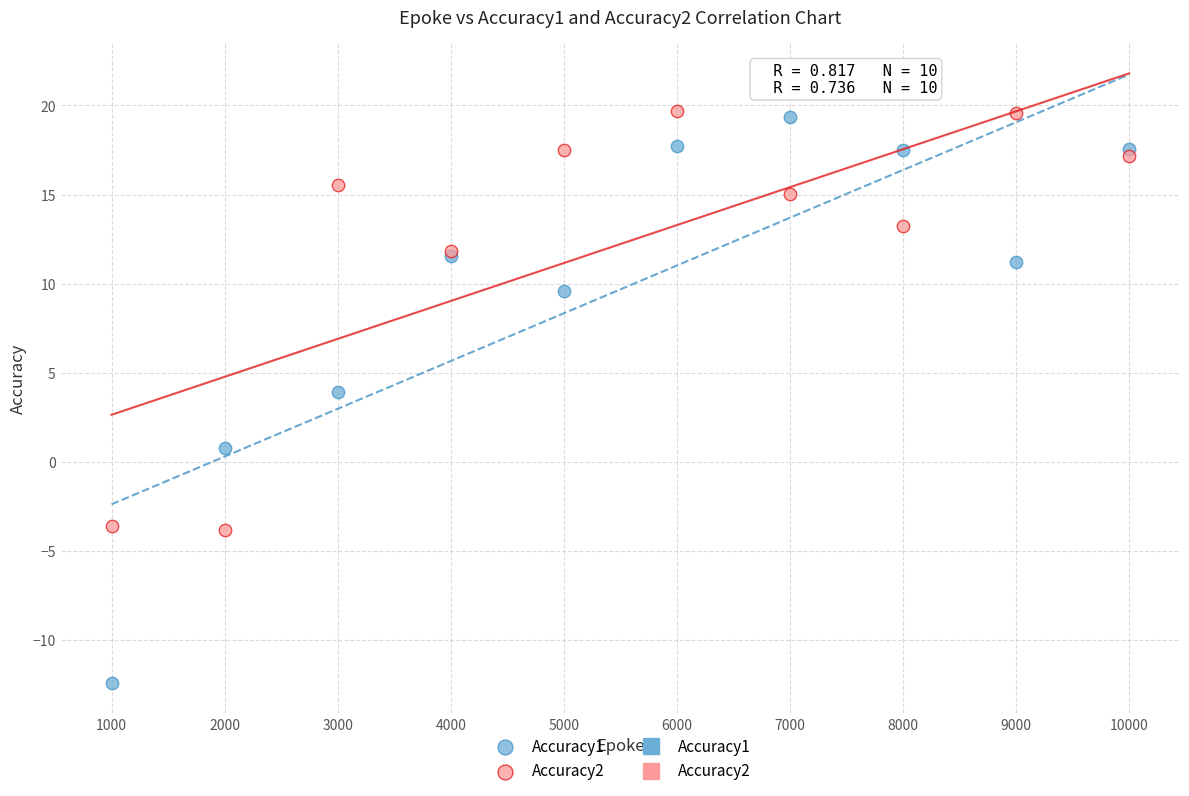

Which series has the widest spread of Y values?

Accuracy1